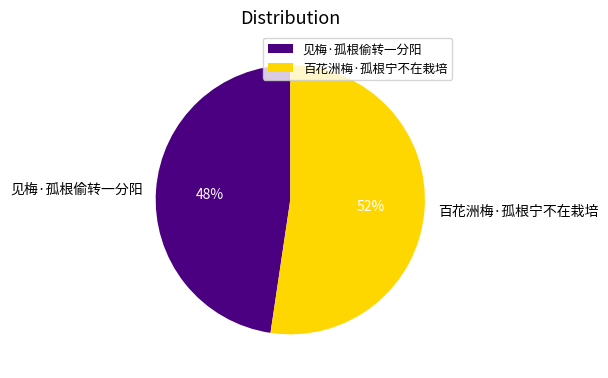

Which category accounts for the majority?

百花洲梅·孤根宁不在栽培